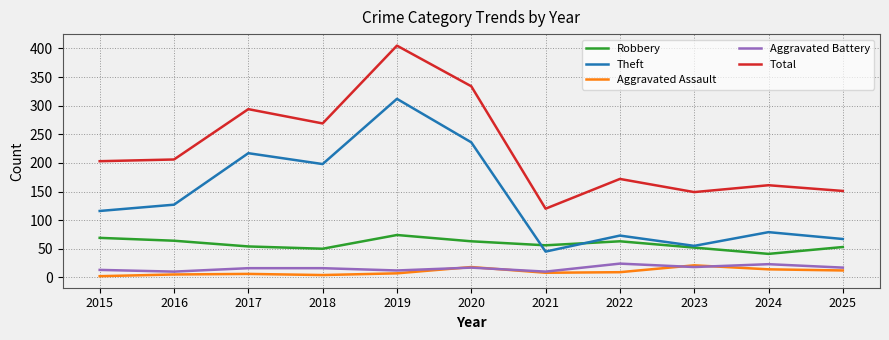

True or false: Total and Aggravated Assault intersect in this chart.

False